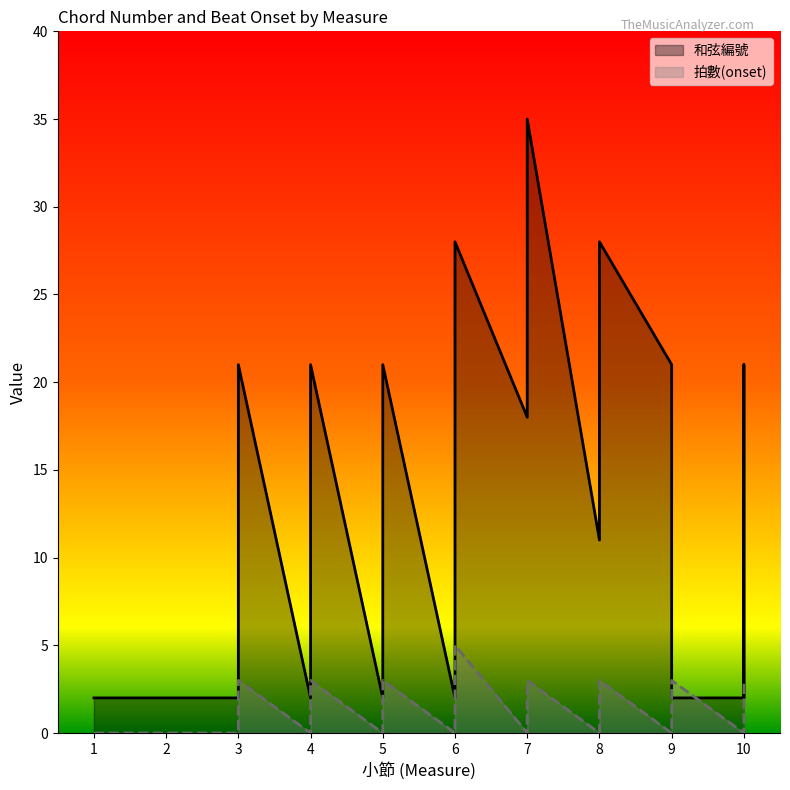

How many lines are shown in the chart?

2